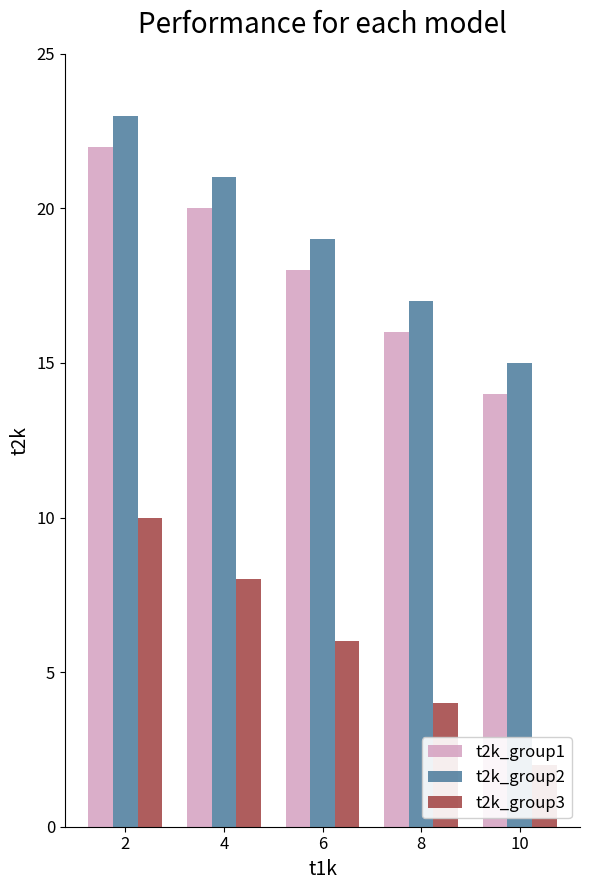

Which series has the largest total across all categories?

t2k_group2